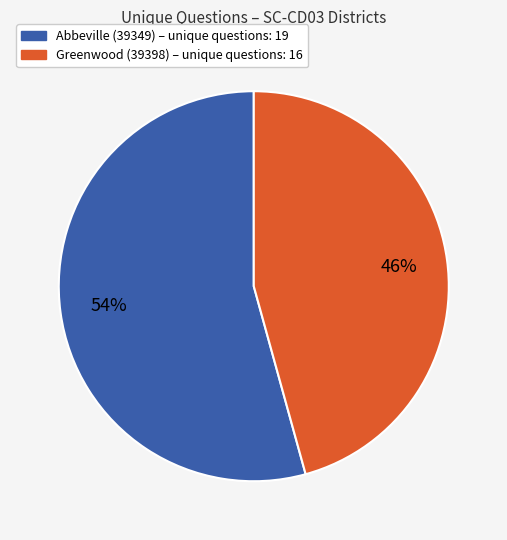

To the nearest percent, what is the average slice percentage?

50%